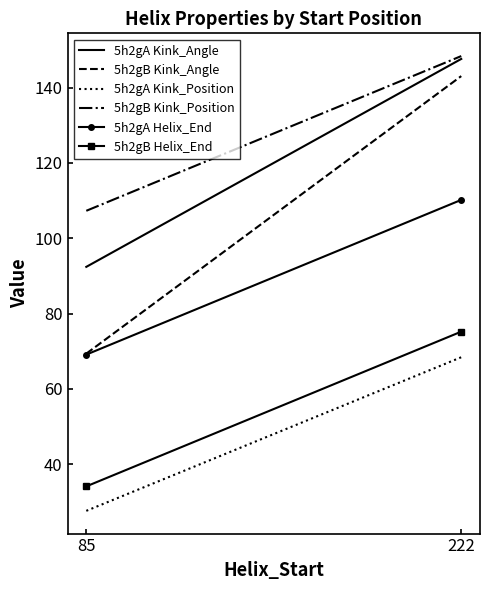

Rank the series at 85 from highest to lowest value.

5h2gB Kink_Position, 5h2gA Kink_Angle, 5h2gB Kink_Angle, 5h2gA Helix_End, 5h2gB Helix_End, 5h2gA Kink_Position